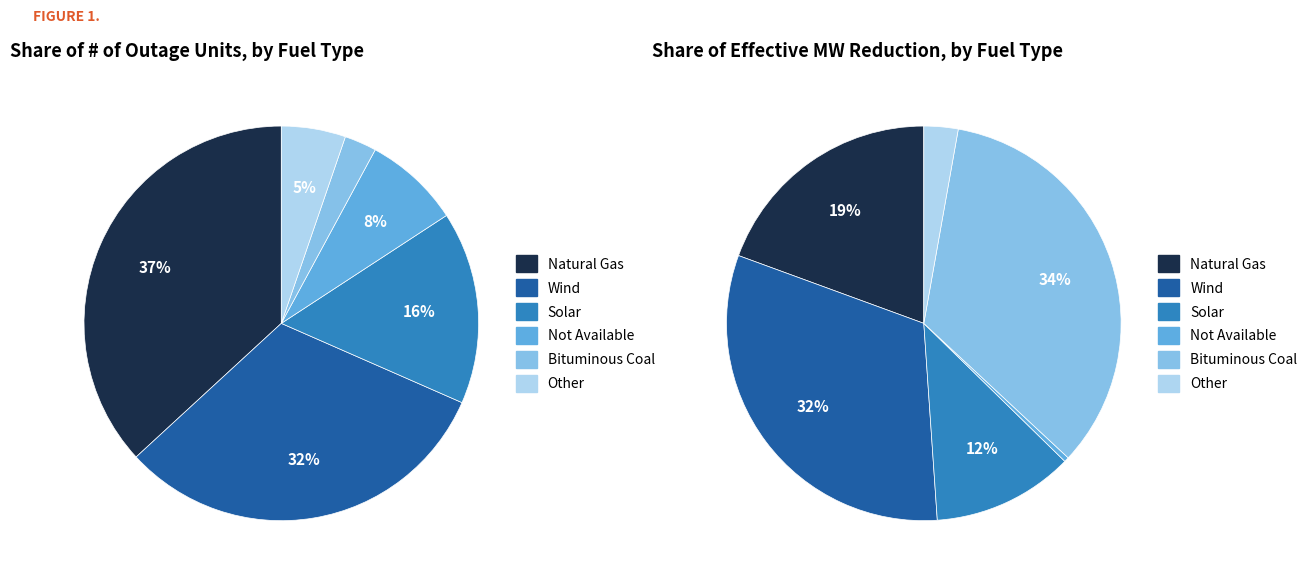

How many segments does this pie chart have?

6